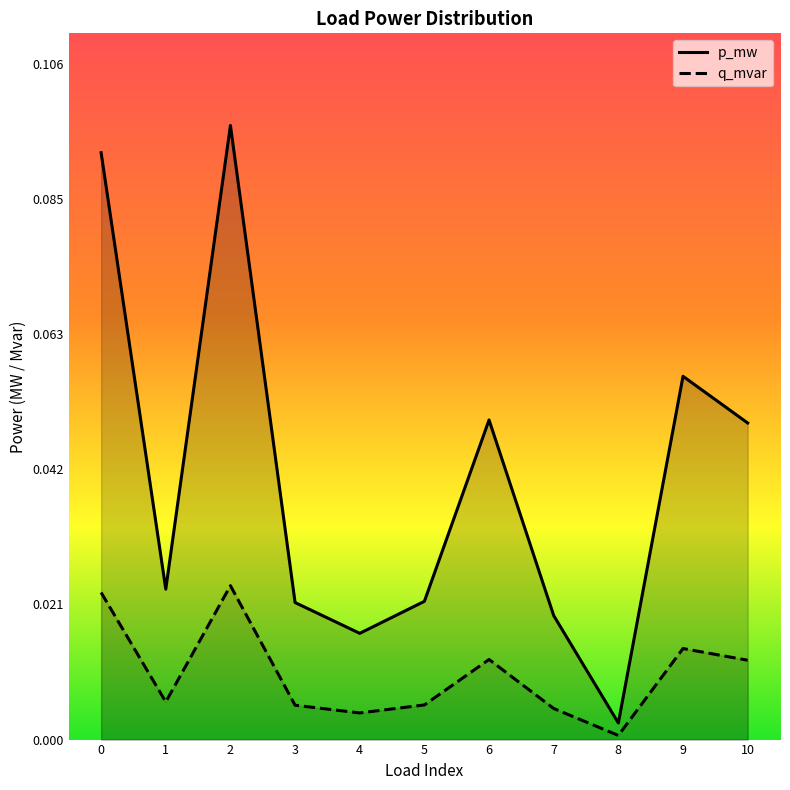

Is the value of p_mw at 2 greater than the value of q_mvar at 1?

Yes